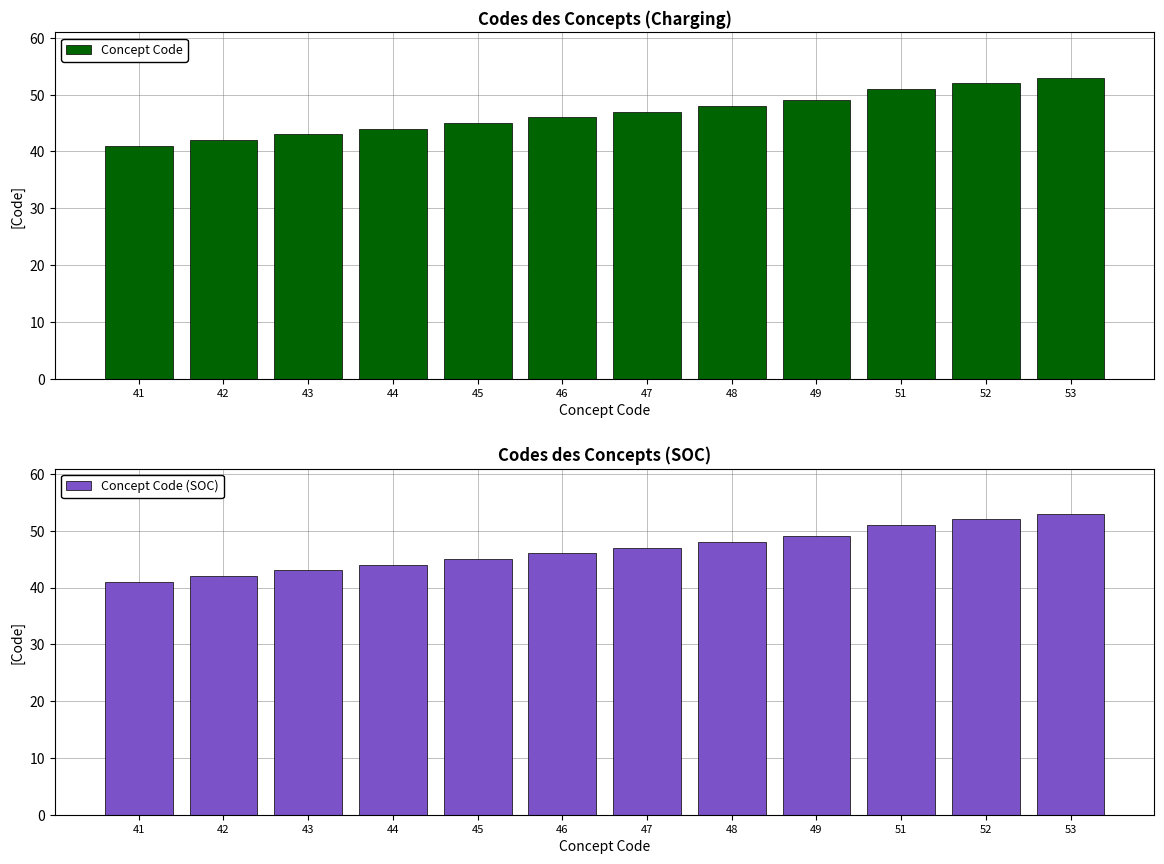

Is it true that Concept Code equals 47 at 47?

True